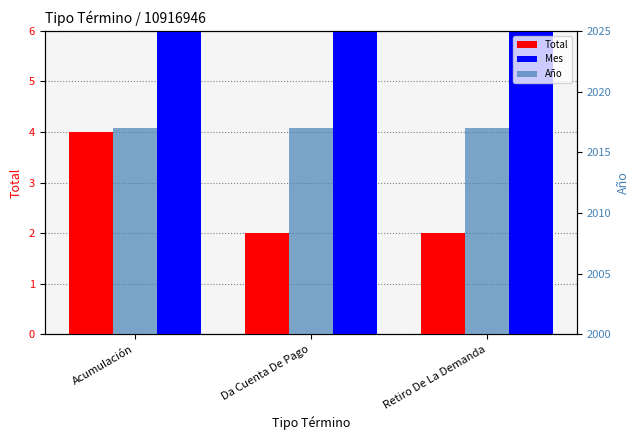

What are all the series names shown in the legend?

Total, Mes, Año